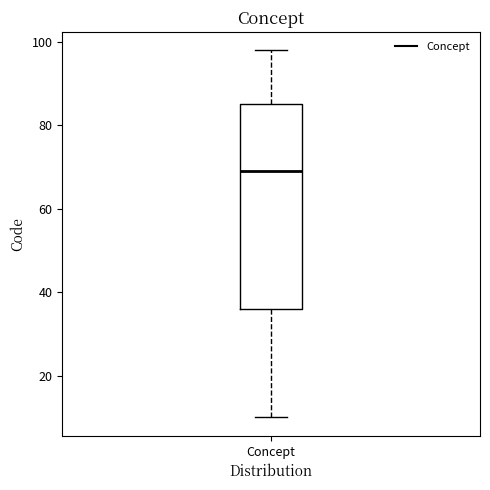

Read this box plot against the y-axis: the position of the median line, the range covered by the box, and the ends of both whiskers. The values are not printed on the chart, so give them approximately, as read against the axis.

median 70, box 36 to 86, whiskers 10 to 98